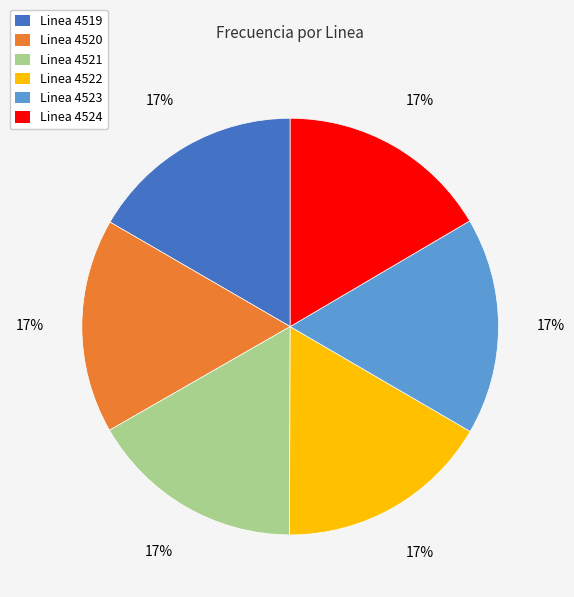

To the nearest percent, what is the average slice percentage?

17%